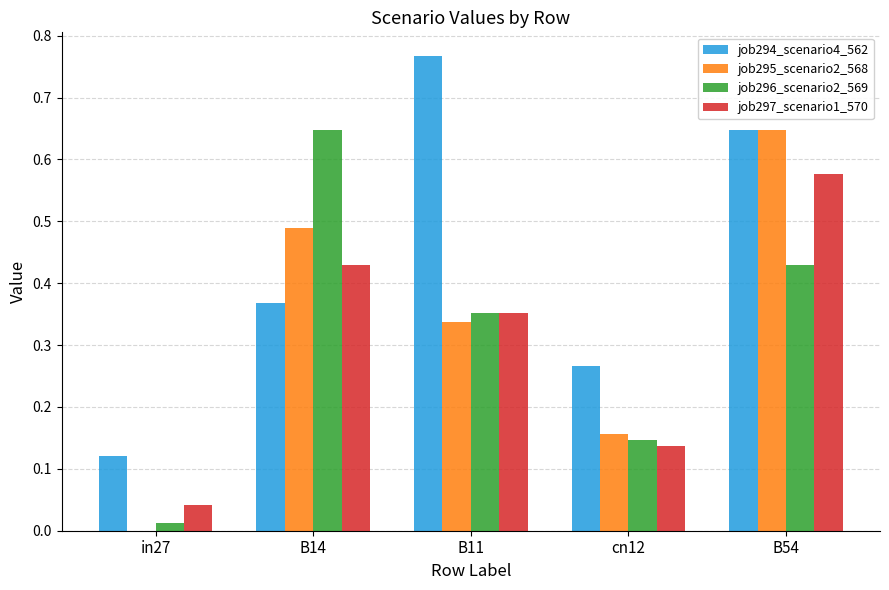

What is the total value across all series at B11?

1.8